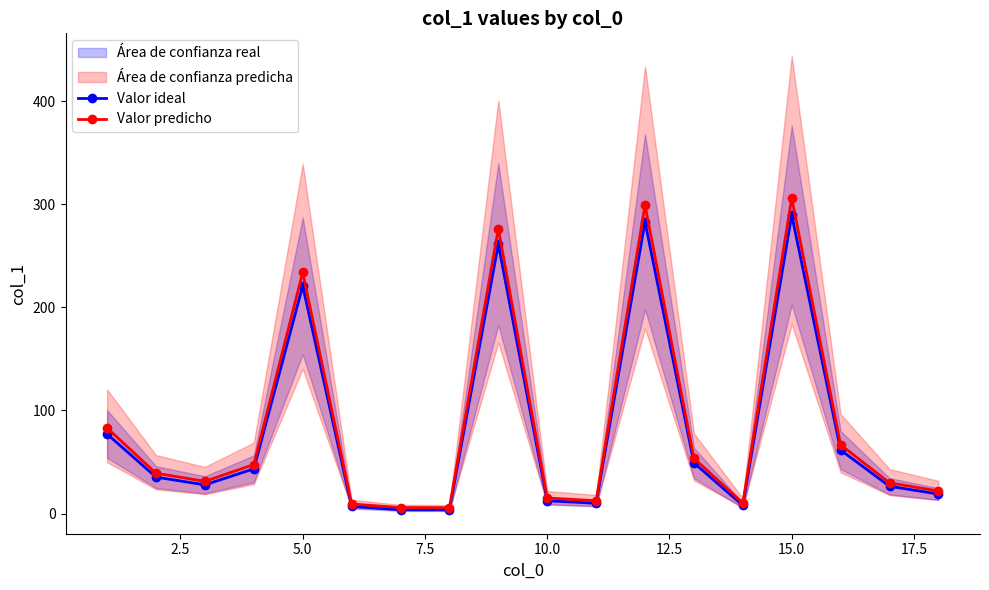

What is the sum of all Valor ideal values?

1438.1